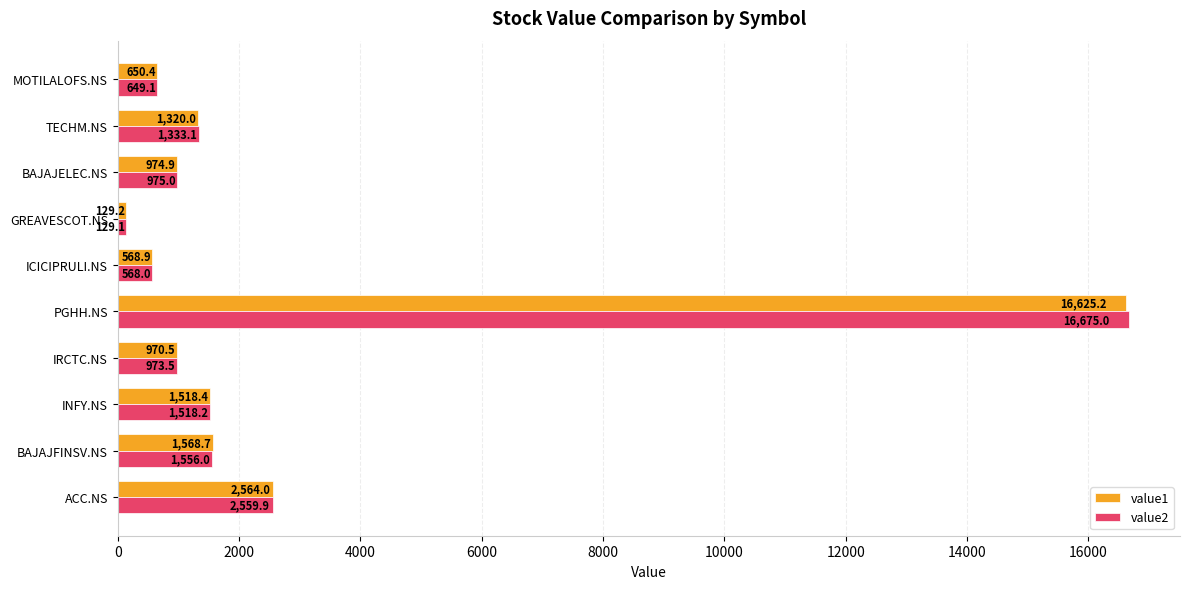

List the series in order of their overall mean, highest first.

value2, value1